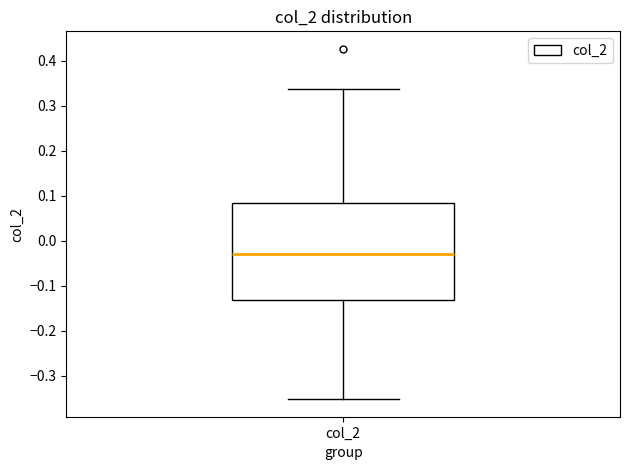

Read this box plot against the y-axis: the position of the median line, the range covered by the box, and the ends of both whiskers. The values are not printed on the chart, so give them approximately, as read against the axis.

median -0.03, box -0.13 to 0.08, whiskers -0.35 to 0.34